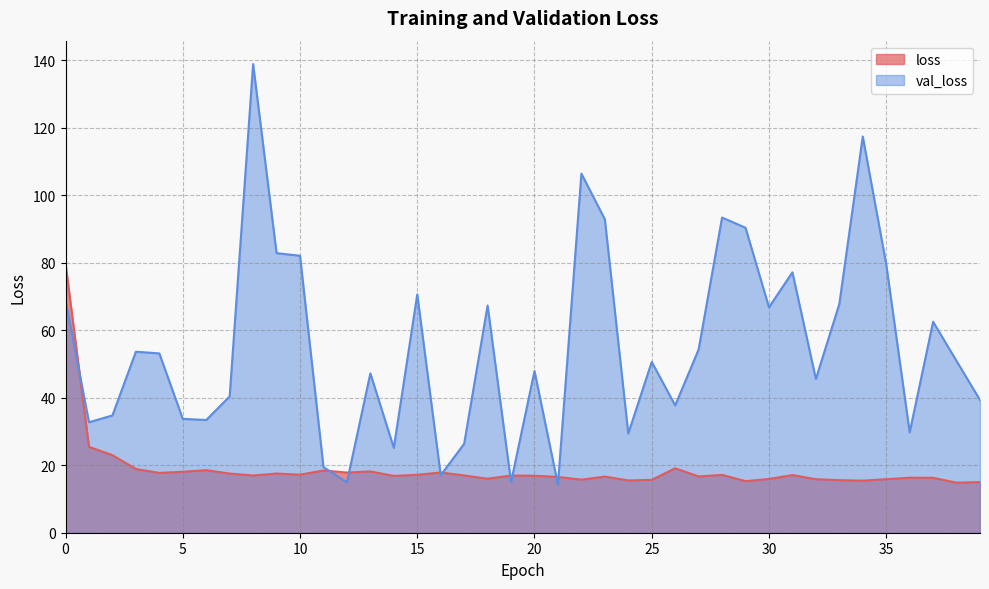

What is the value of the loss point at the 40th from the left?

15.0